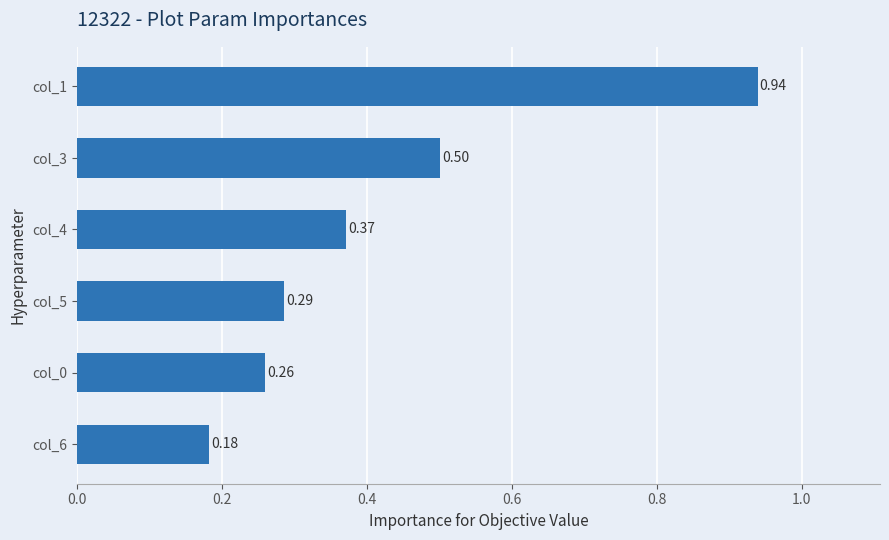

Are the bars grouped side by side (vs. stacked)?

No